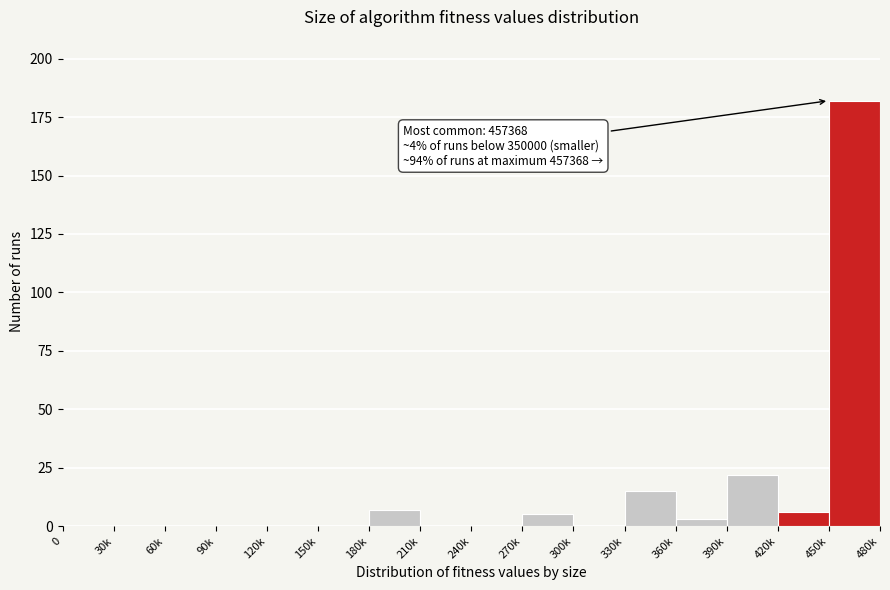

Reading right to left, list all the values displayed in this chart.

450k=182	420k=6	390k=22	360k=3	330k=15	300k=0	270k=5	240k=0	210k=0	180k=7	150k=0	120k=0	90k=0	60k=0	30k=0	0=0